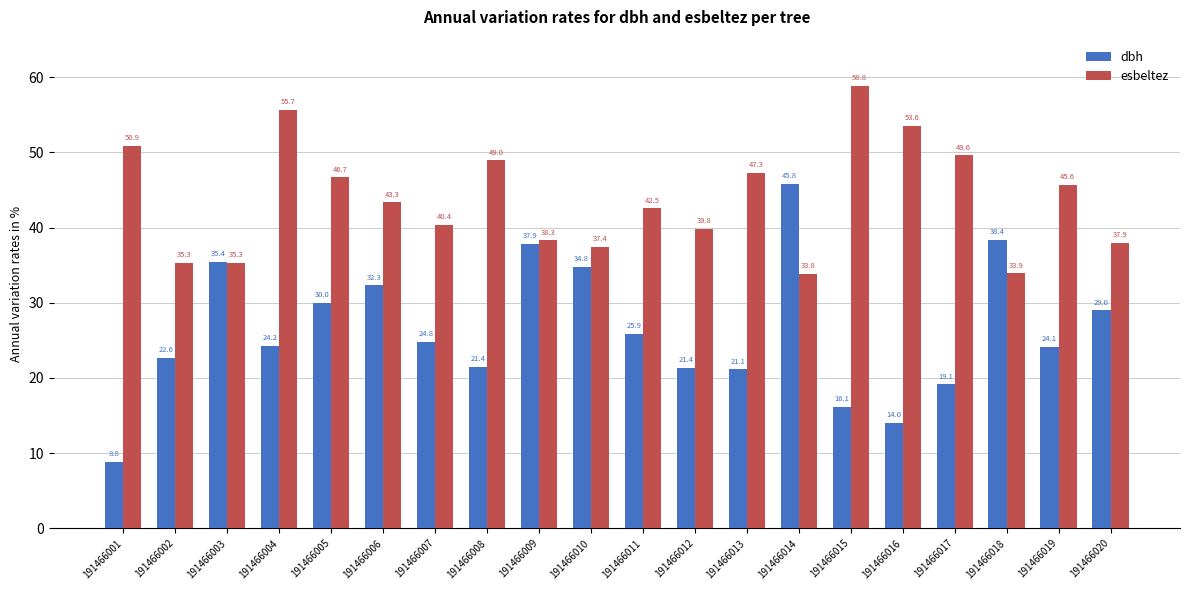

Rank the series by their average value, from lowest to highest.

dbh, esbeltez